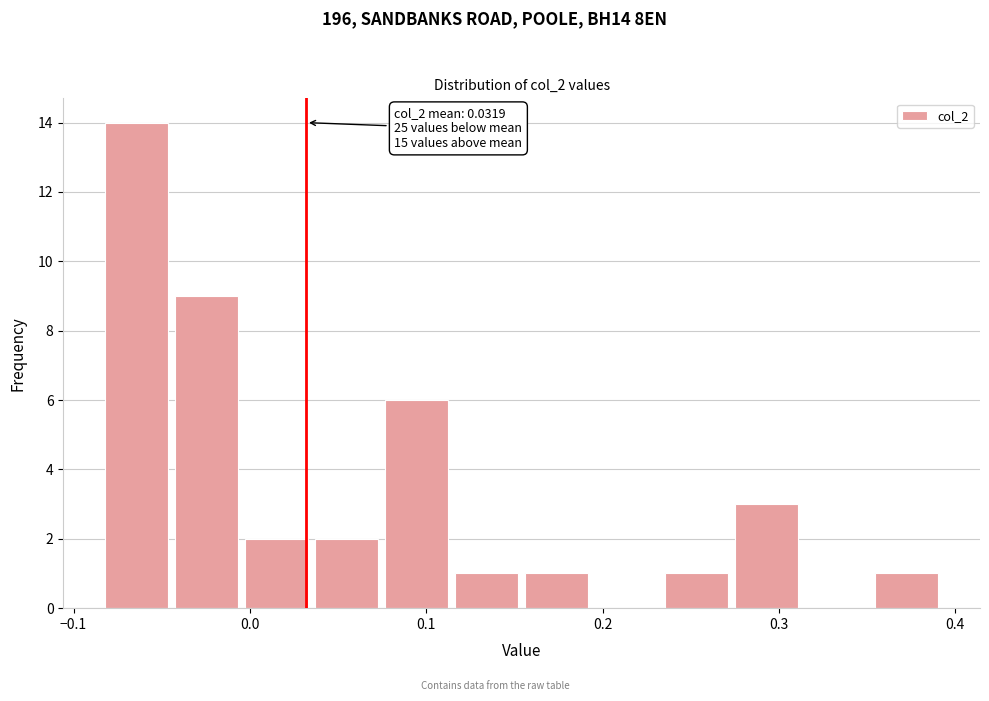

Read against the x-axis, roughly where is the centre of the tallest bar?

-0.06